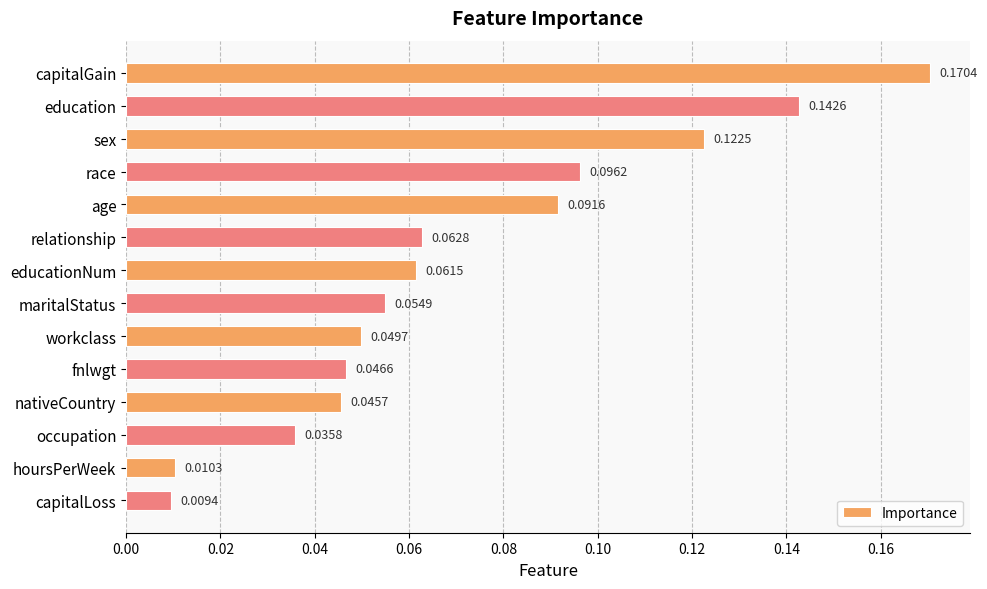

Which category has the lowest value across all series?

capitalLoss